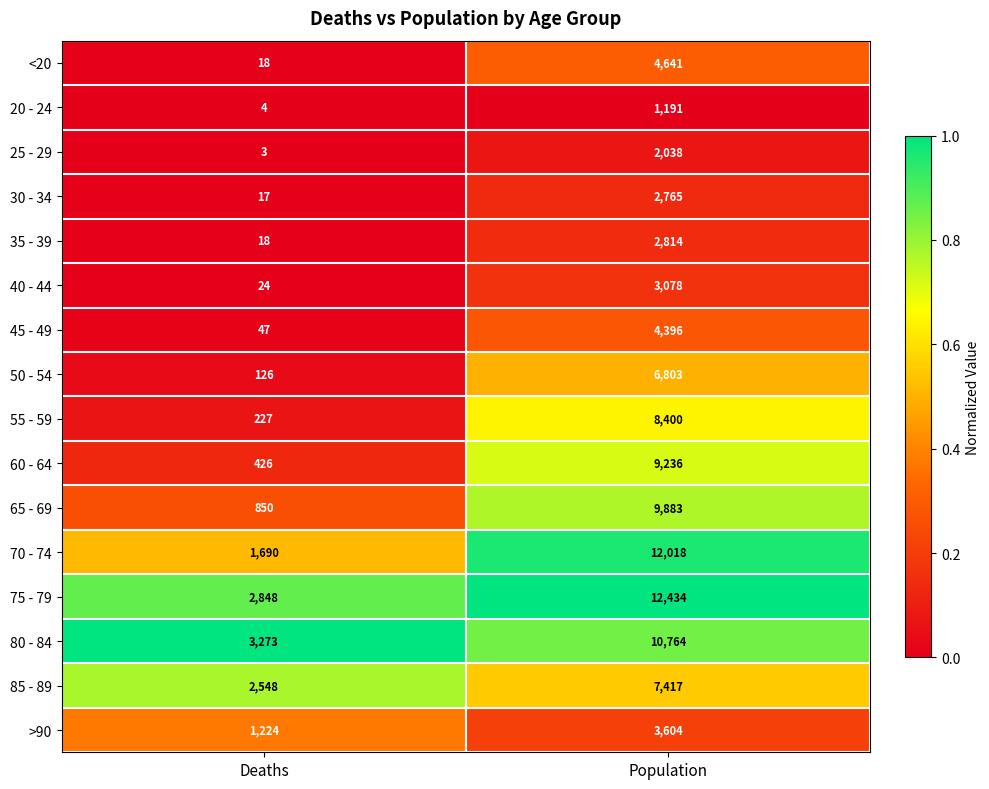

At which category does the chart reach its minimum across all series?

Deaths